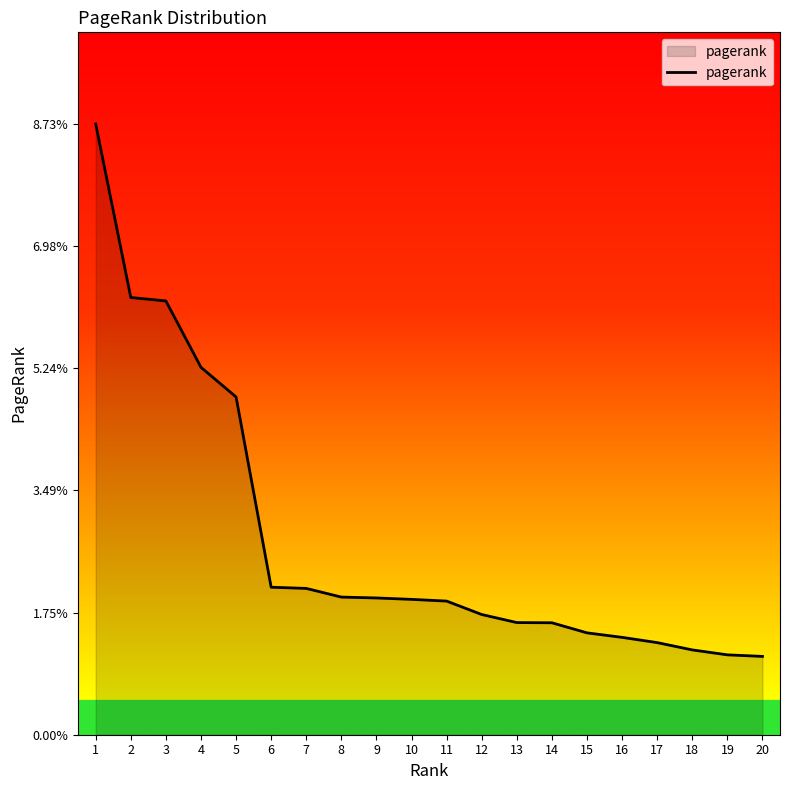

Does the chart have visible grid lines?

No